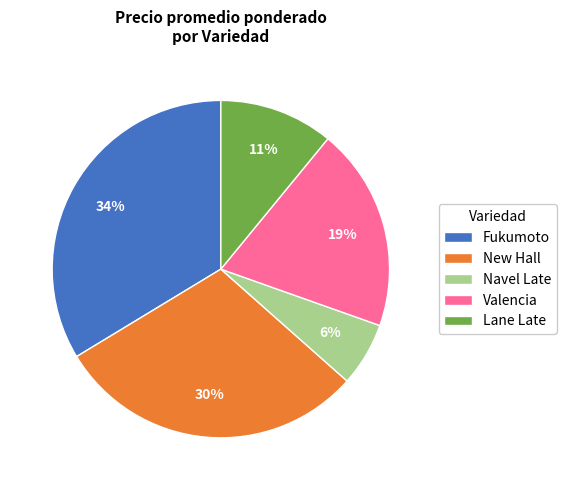

Is it true that Lane Late is 21% of the pie?

False